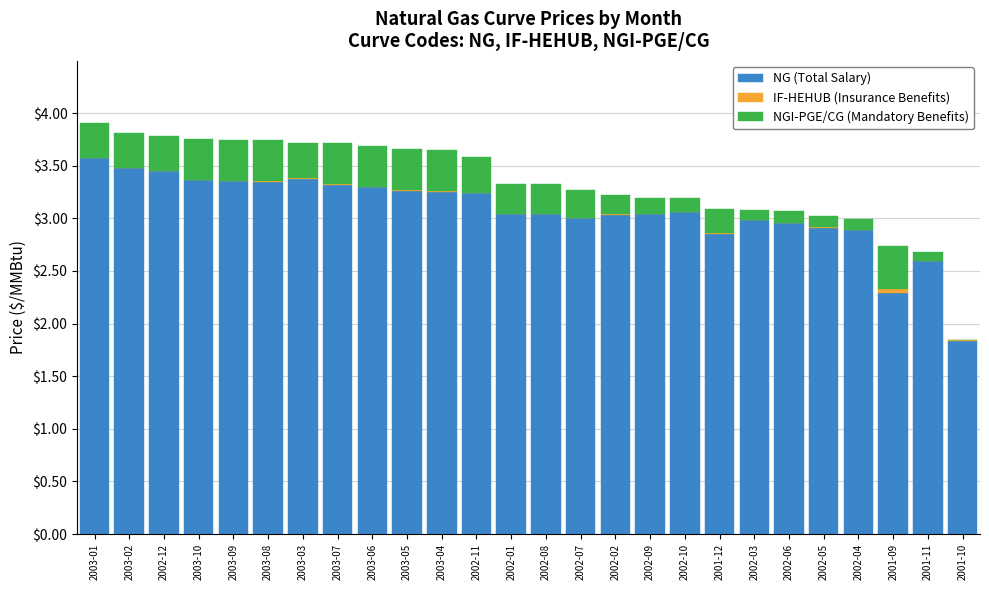

The value of NG (Total Salary) at 2003-01 is 2.5. True or false?

False